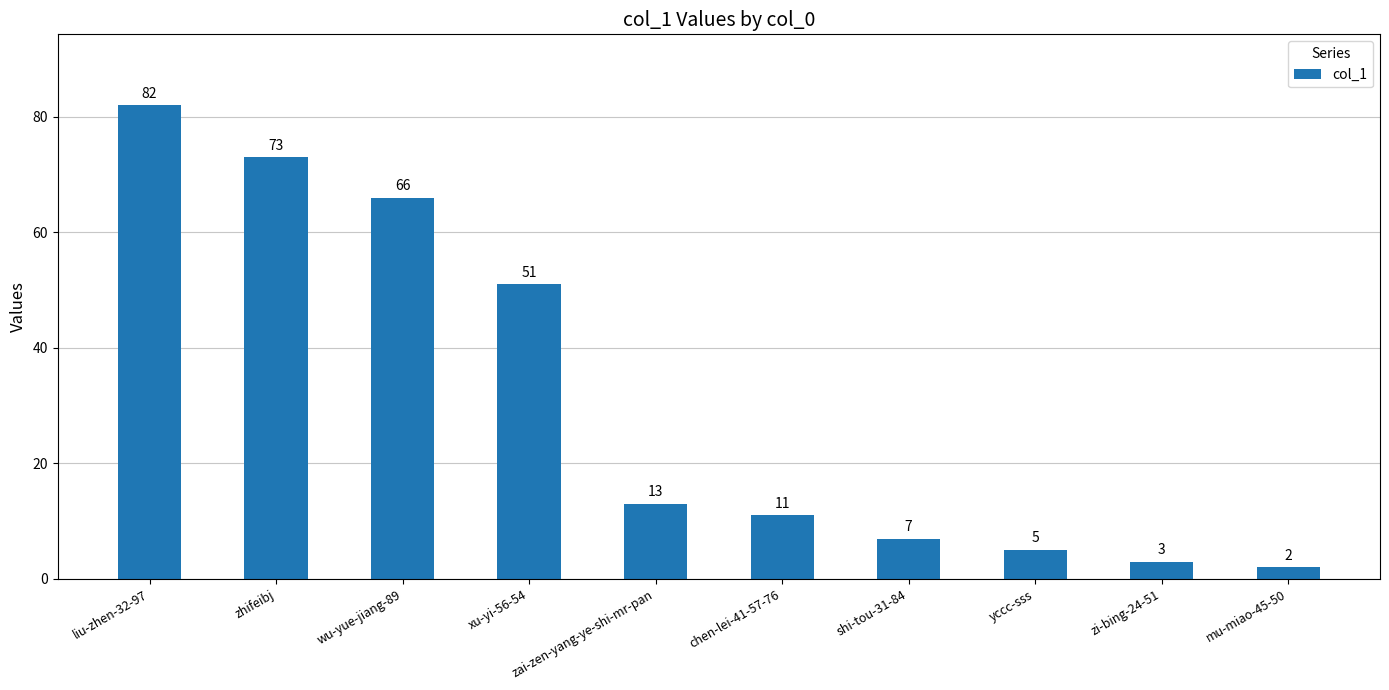

What is the ratio of the value at mu-miao-45-50 to the value at zi-bing-24-51?

0.7